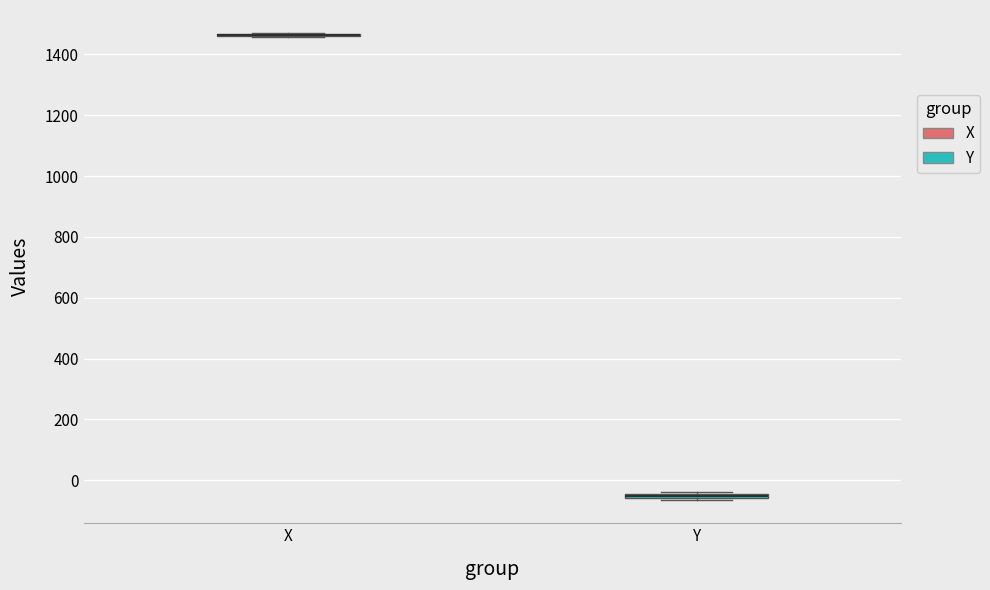

Where is the lower edge of the box for Y on the y-axis? The values are not printed on the chart, so give them approximately, as read against the axis.

-60